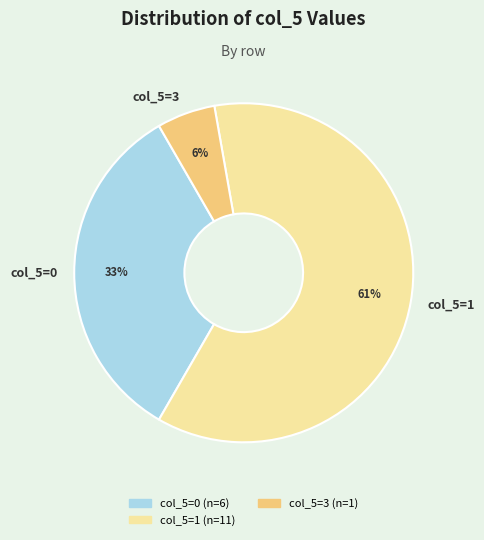

Is col_5=1 the majority of the pie?

Yes